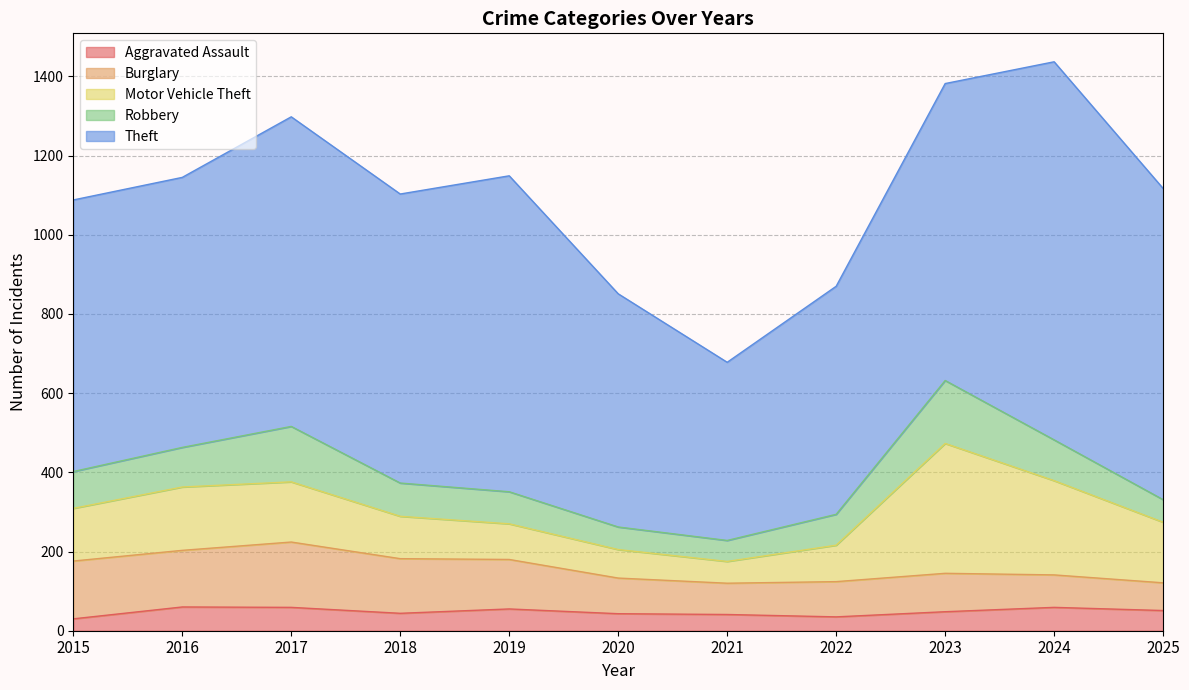

What is the approximate value of Theft at 2018?

730